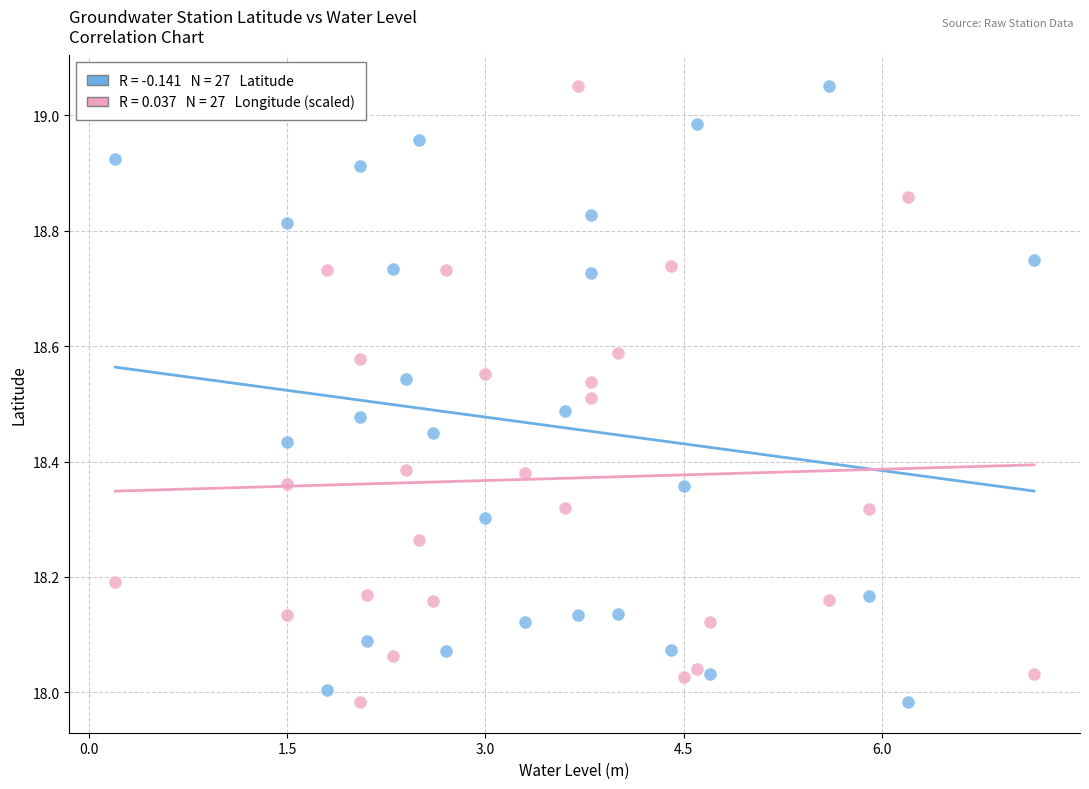

Across all data points, what is the range of Y values (max minus min)?

1.1